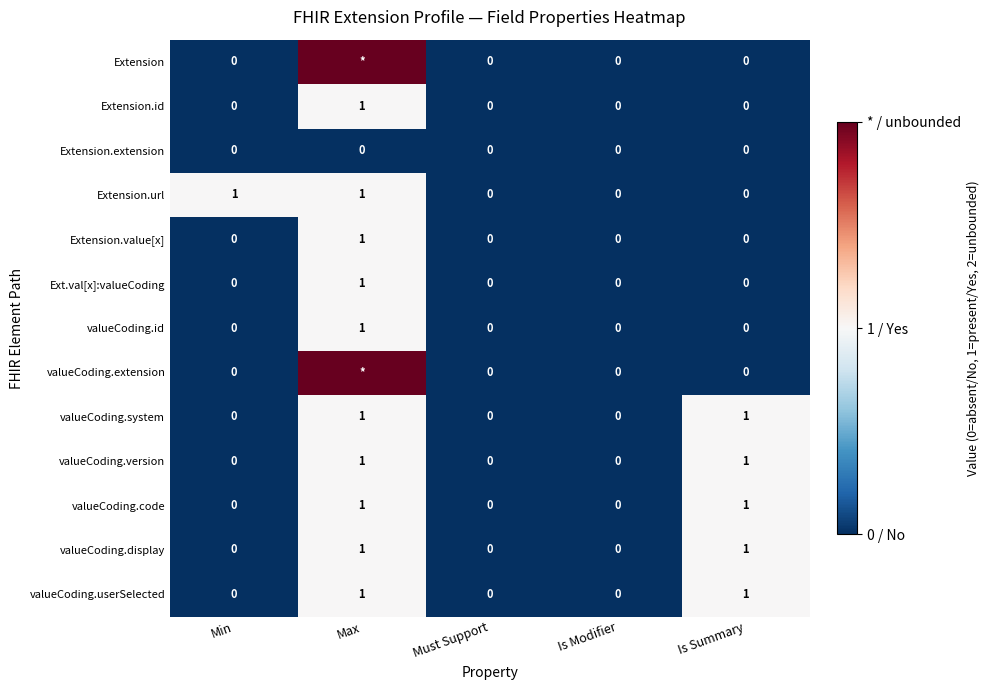

Count the valueCoding.id values in the range 0 to 1.

5